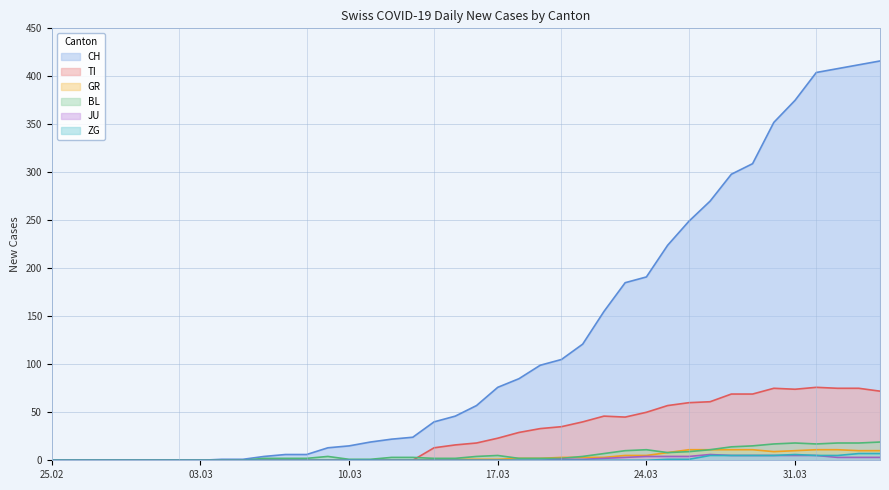

Is it true that JU equals 5 at 2020-03-28?

True